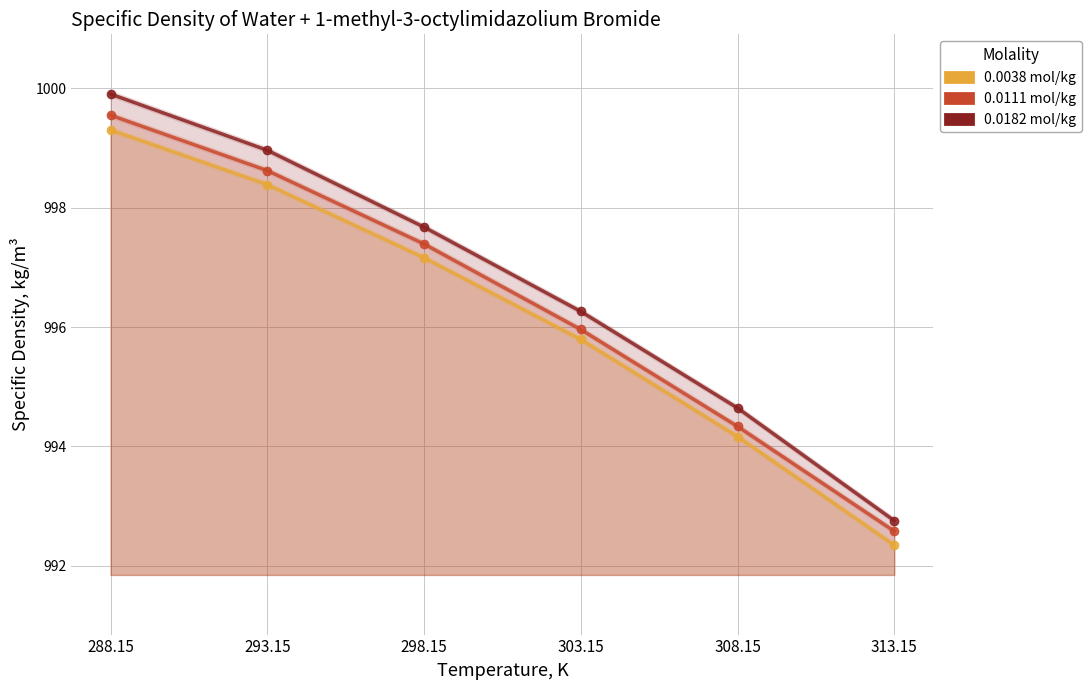

Where is 0.0111 mol/kg nearest to the value 996?

303.15